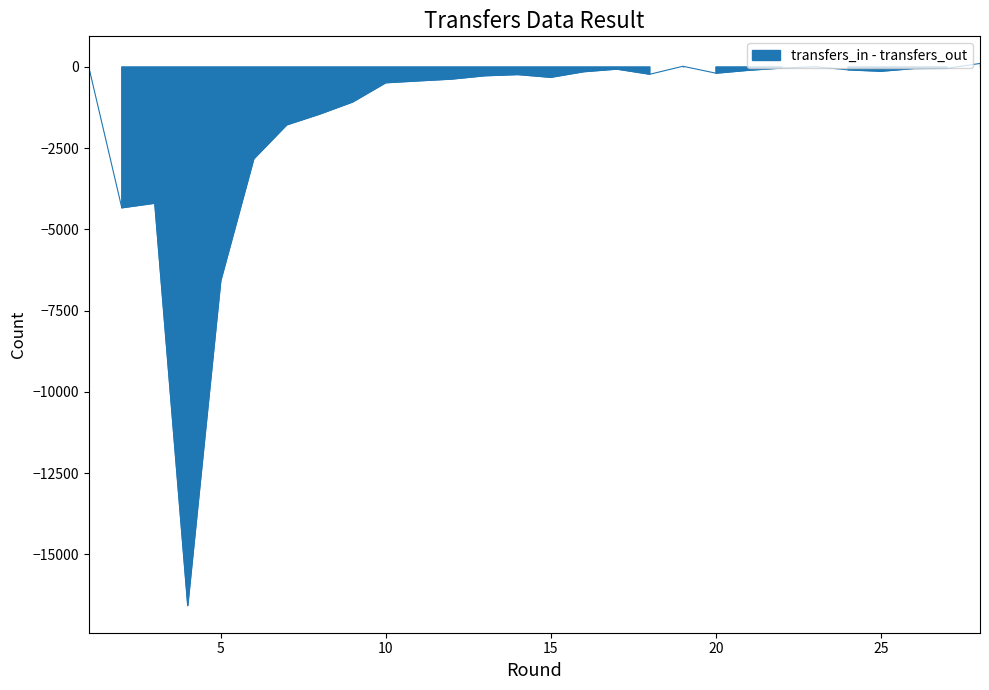

How many lines are shown in the chart?

1